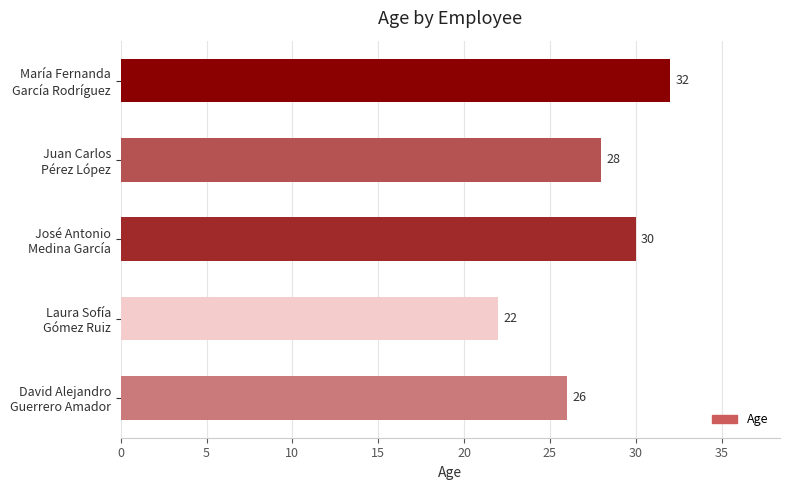

Reading bottom to top, what are all the values shown in this chart?

26	22	30	28	32